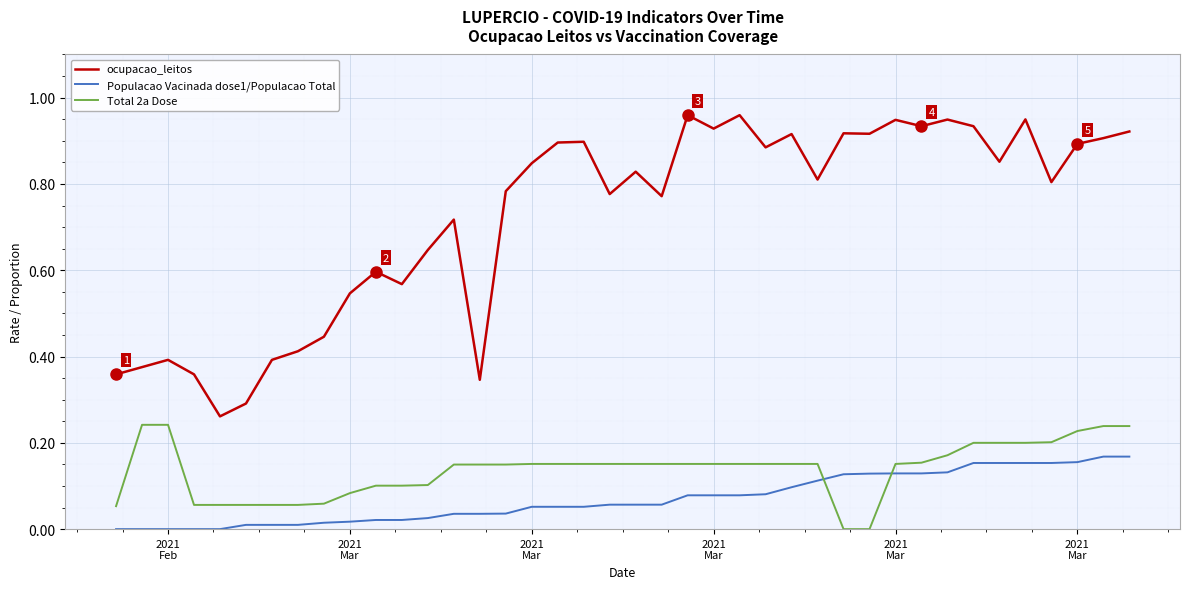

How many distinct data groups are displayed?

3